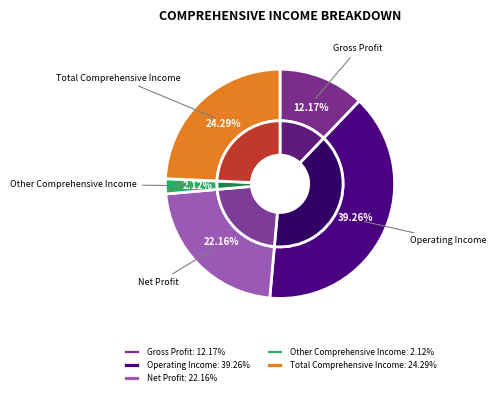

Is there a majority slice in this chart?

No